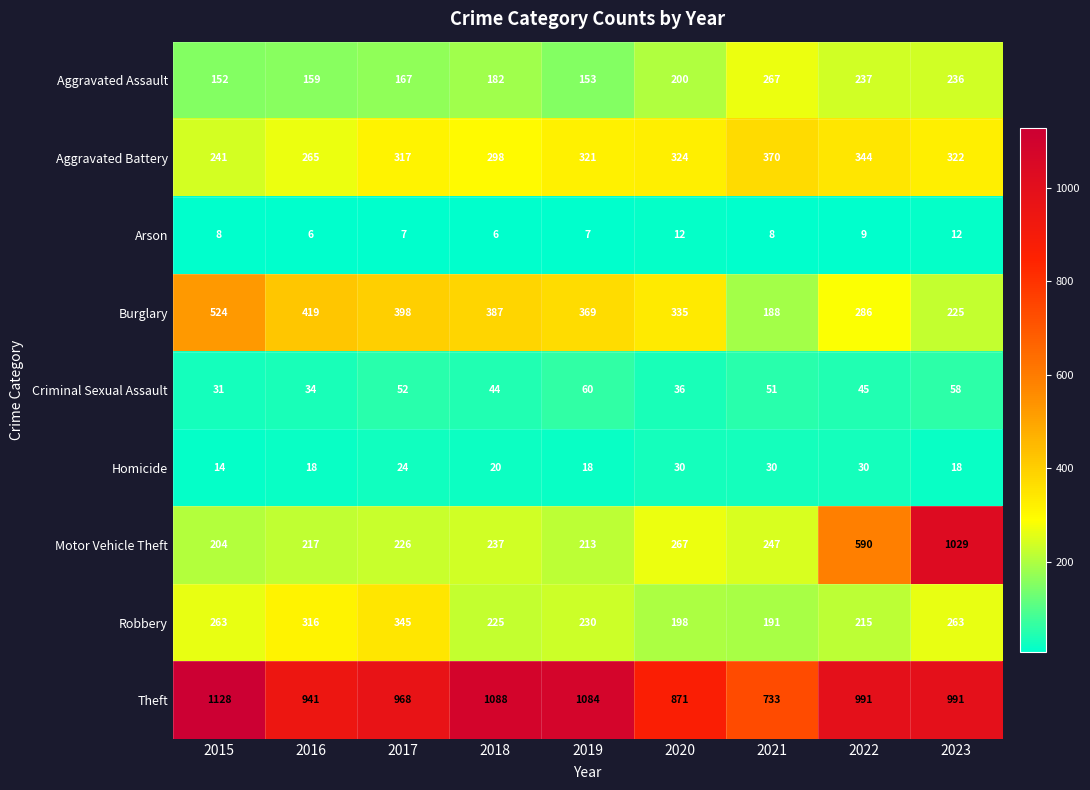

What is the difference between the Homicide values at 2021 and 2017?

6